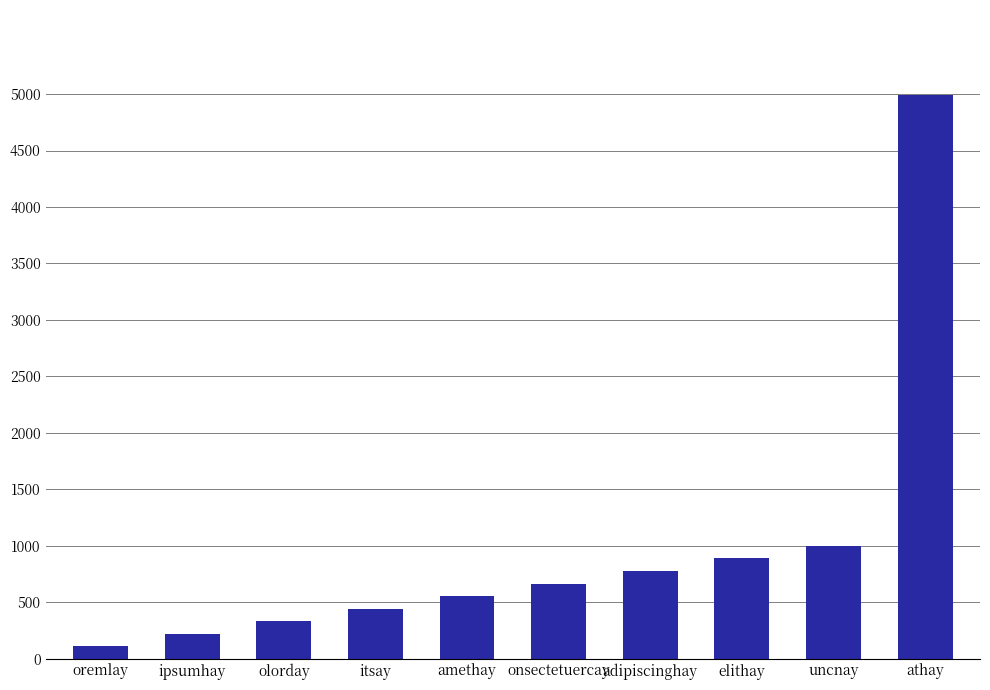

What is the value of the 8th bar from the left?

888